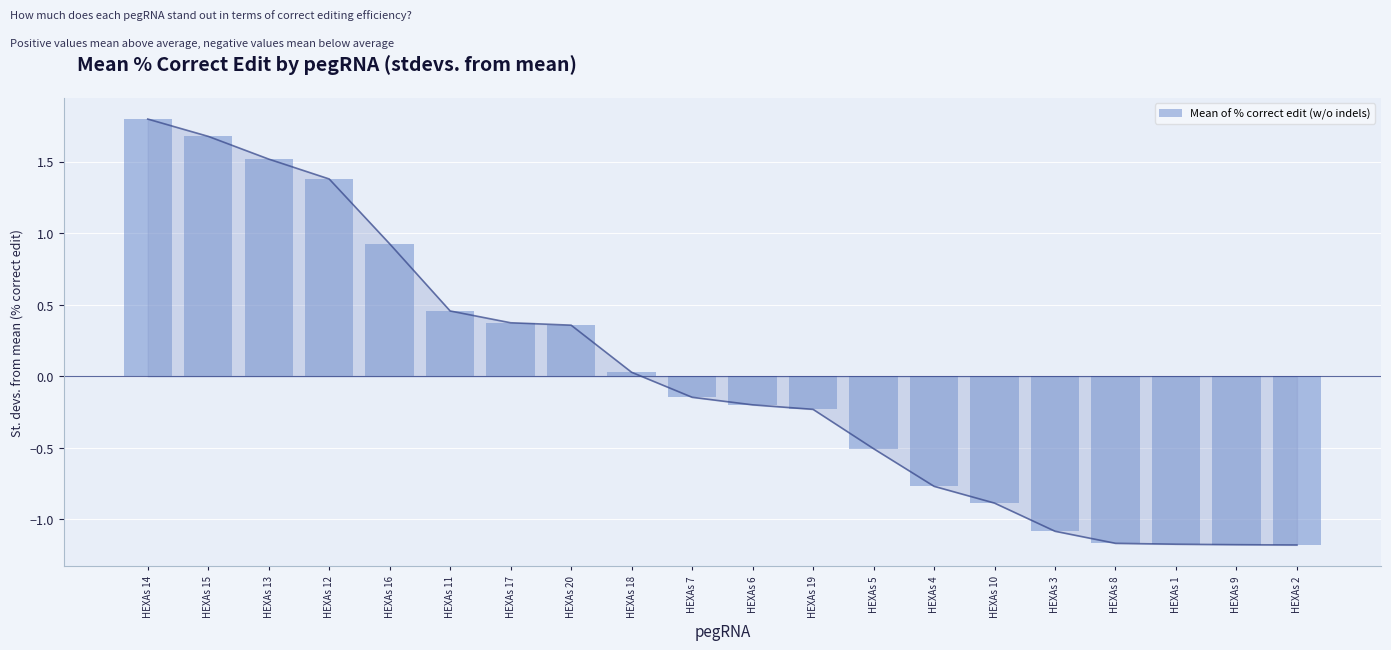

What is the value of the 5th bar from the left?

0.9